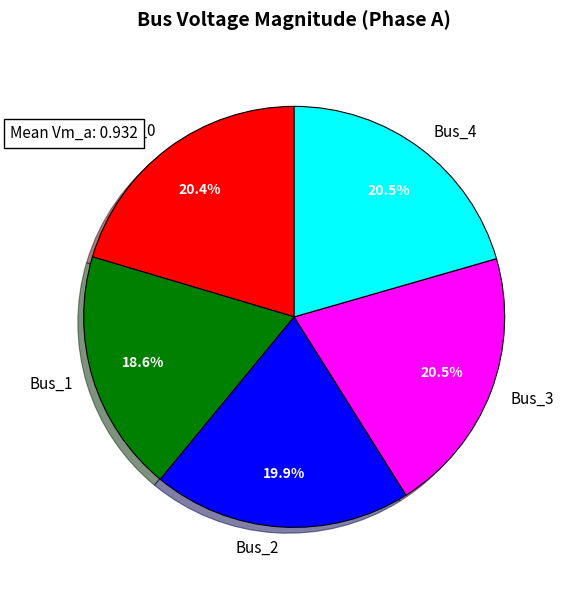

What is the smallest slice in the pie chart?

Bus_1